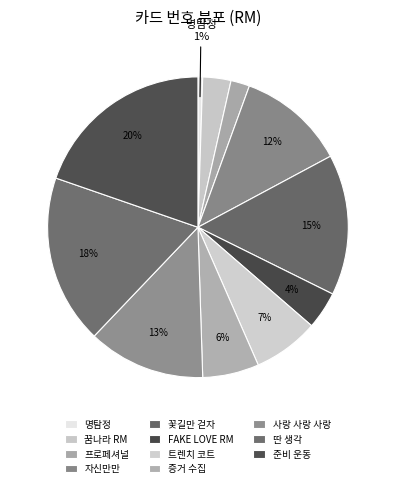

Approximately how many times larger is the value at FAKE LOVE RM compared to 자신만만?

0.3